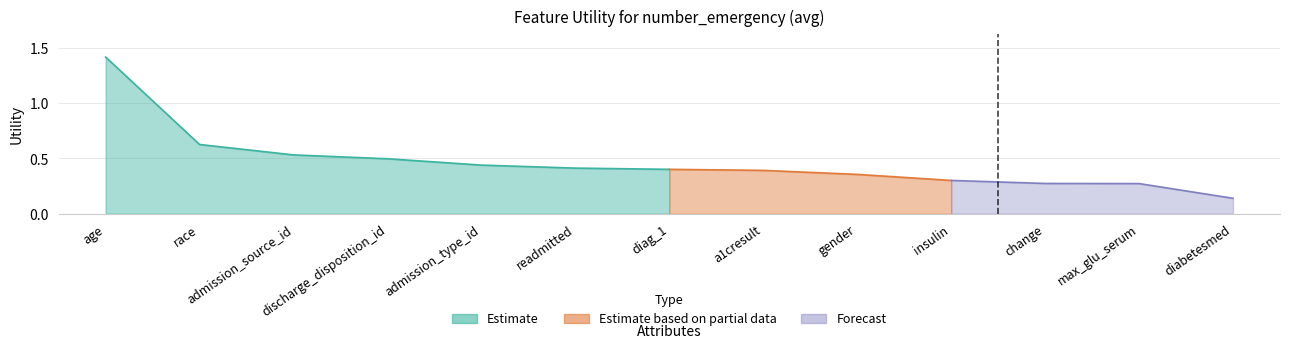

Reading left to right, transcribe all the data shown in this chart.

age=1.4	race=0.6	admission_source_id=0.5	discharge_disposition_id=0.5	admission_type_id=0.4	readmitted=0.4	diag_1=0.4	a1cresult=0.4	gender=0.4	insulin=0.3	change=0.3	max_glu_serum=0.3	diabetesmed=0.1